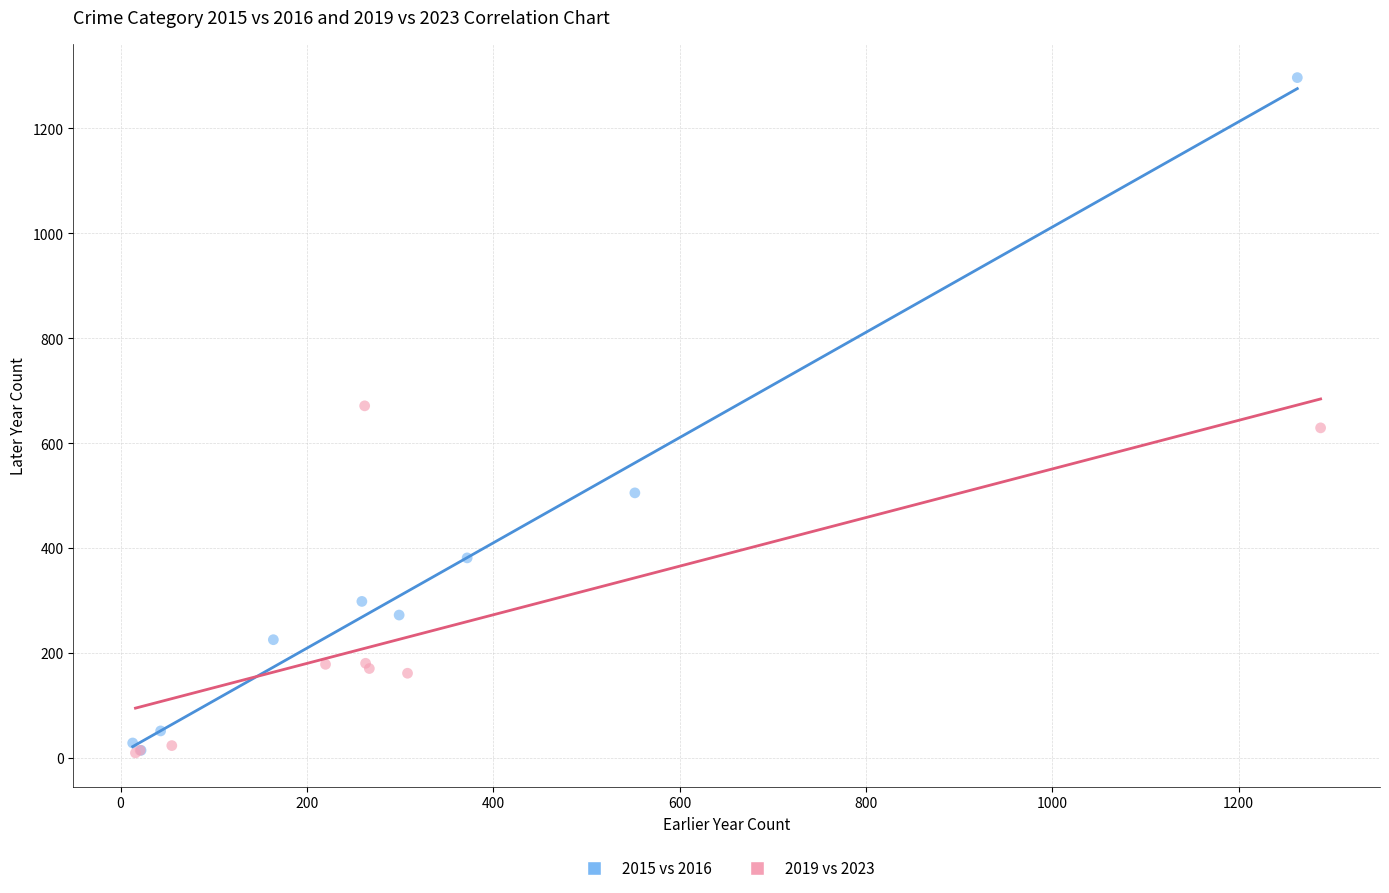

Which series reaches the maximum Y coordinate?

2015 vs 2016